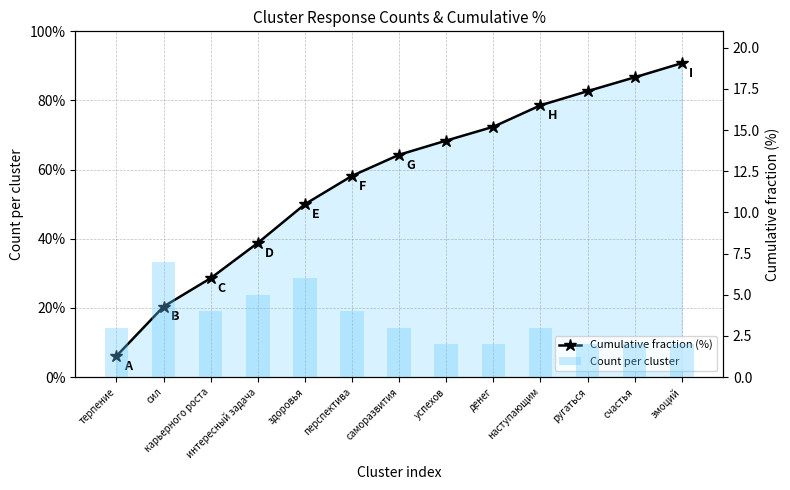

What are all the series names shown in the legend?

Cumulative fraction (%), Count per cluster